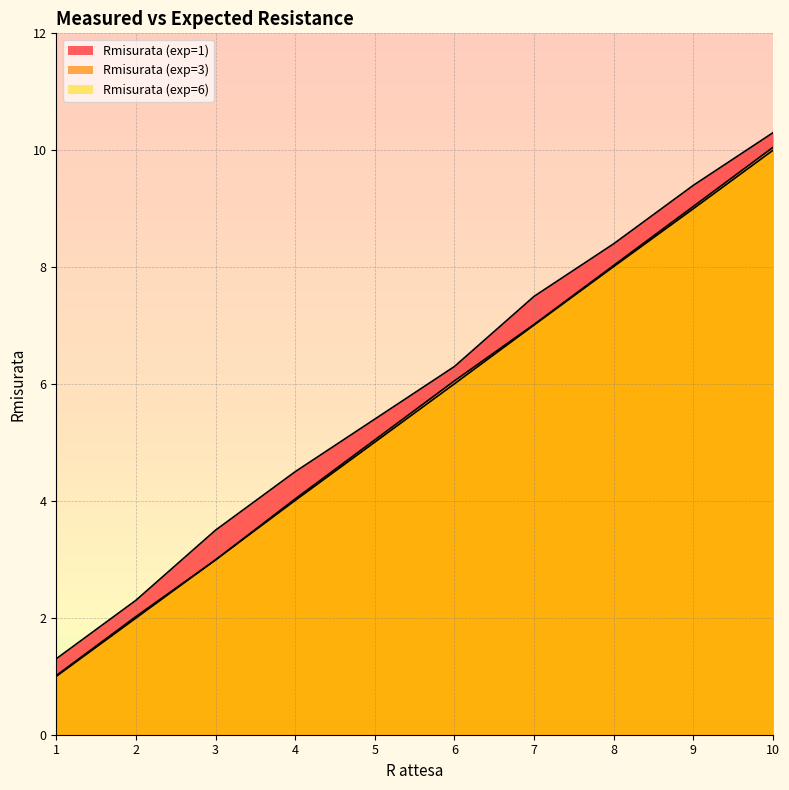

True or false: Rmisurata (exp=1) and Rmisurata (exp=3) intersect in this chart.

False